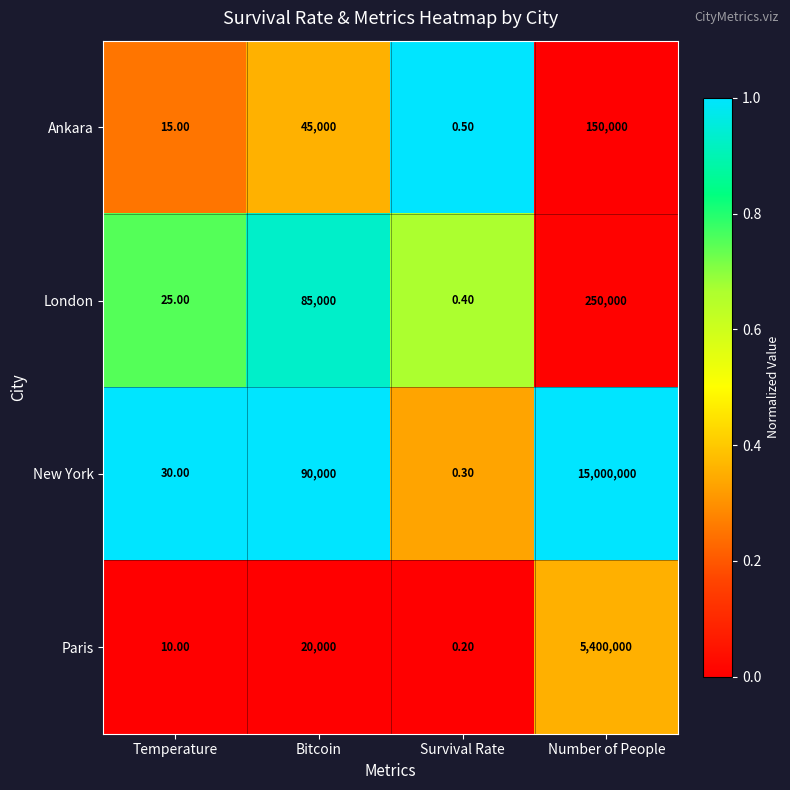

Count the number of data series in this chart.

4